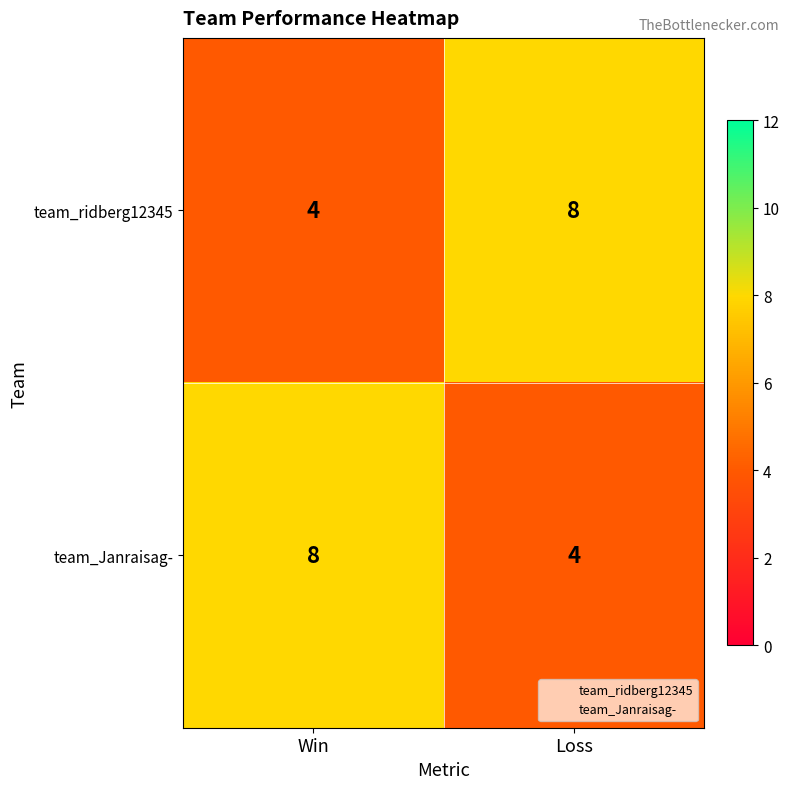

What is the maximum value shown in the chart?

8